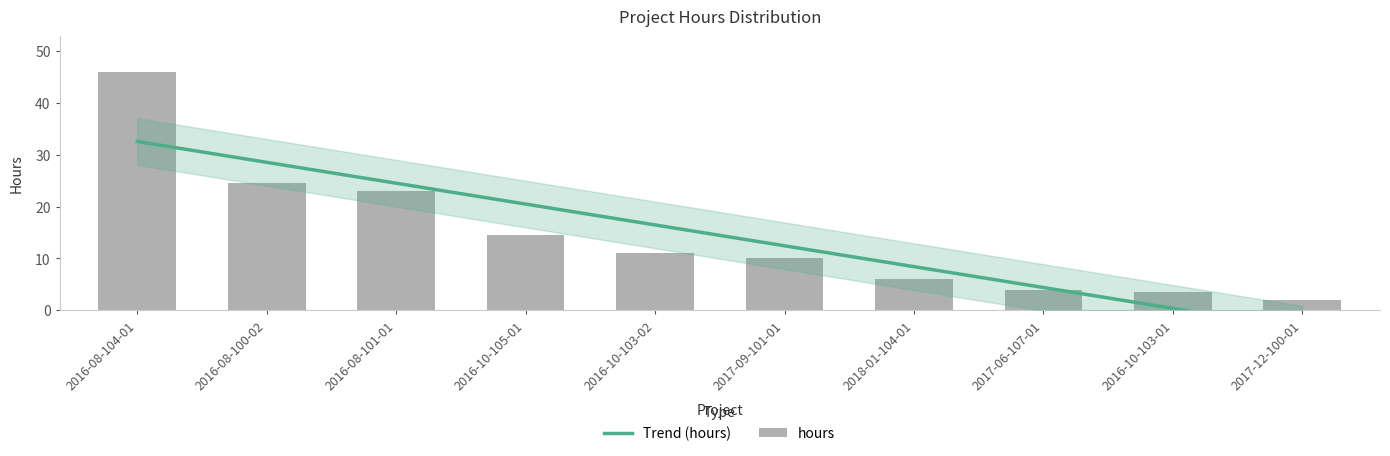

The value at 2016-08-104-01 is 46.0. True or false?

True